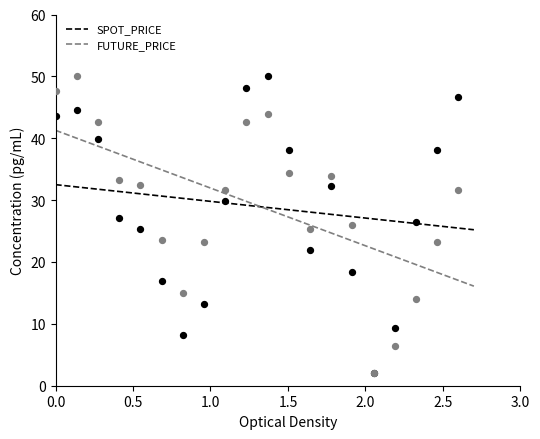

Which series has the largest total across all categories?

FUTURE_PRICE